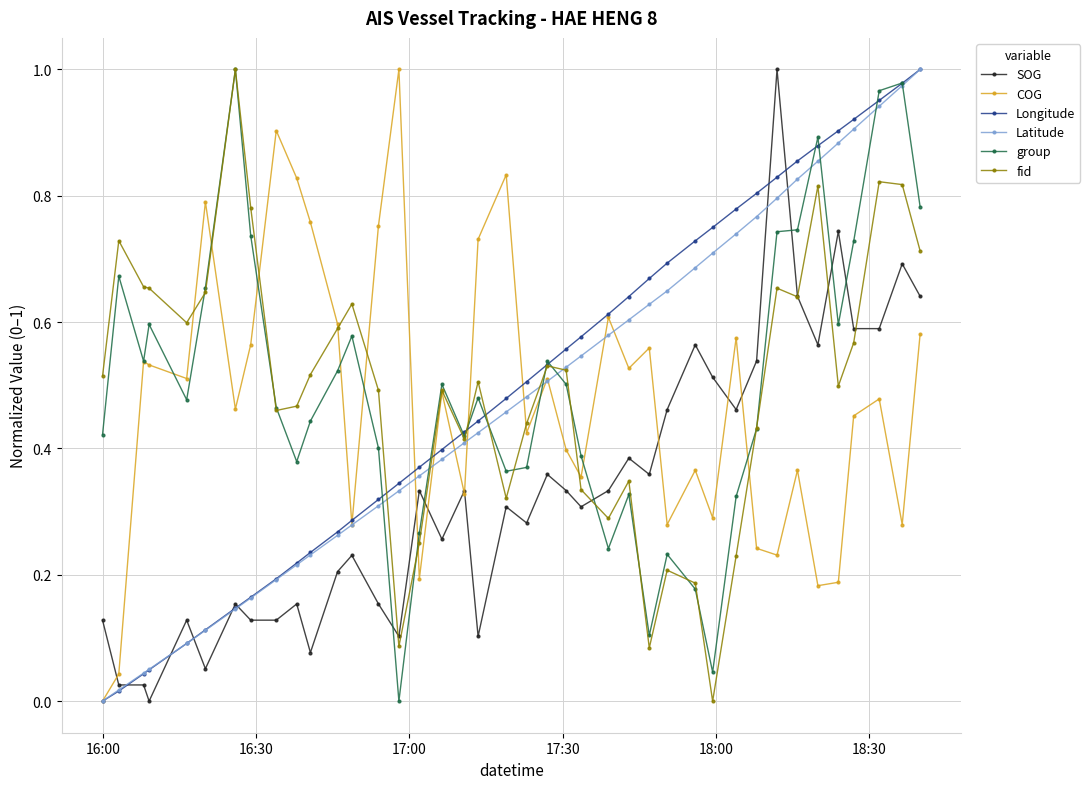

True or false: group has more than 1 points higher than both neighbors.

True